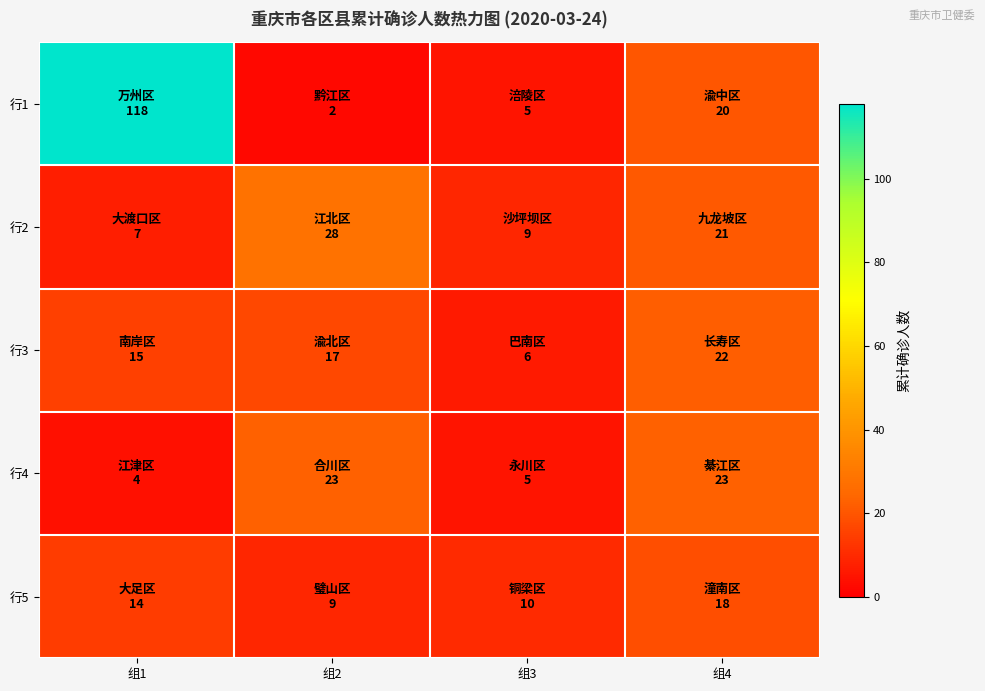

List the series in order of their peak value, highest first.

行1, 行2, 行4, 行3, 行5